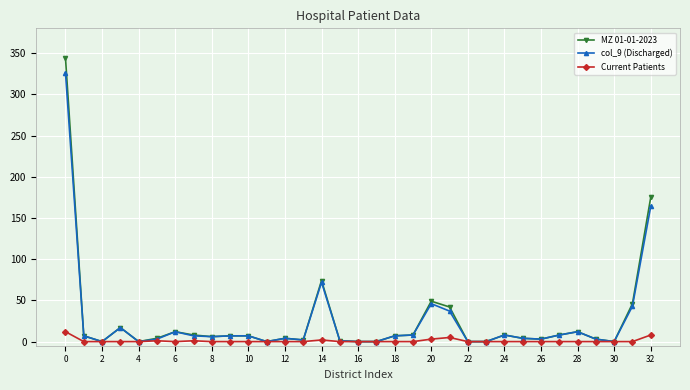

What is the highest value of the Current Patients series?

12